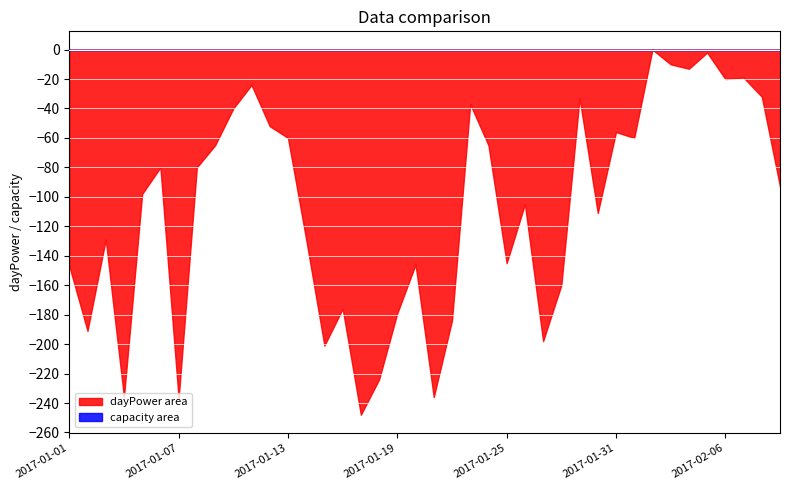

Which series has the widest spread of values?

dayPower area